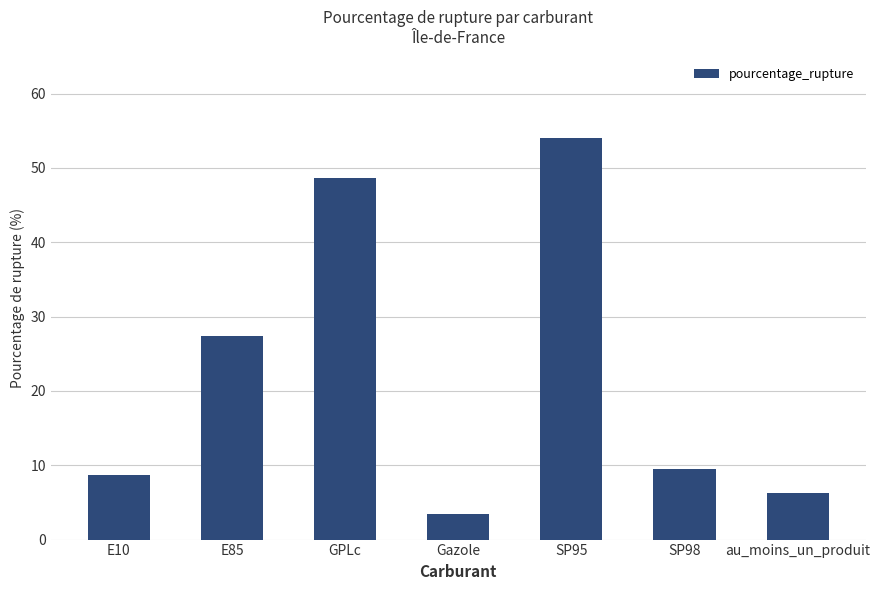

Rank the categories by value from highest to lowest.

SP95, GPLc, E85, SP98, E10, au_moins_un_produit, Gazole